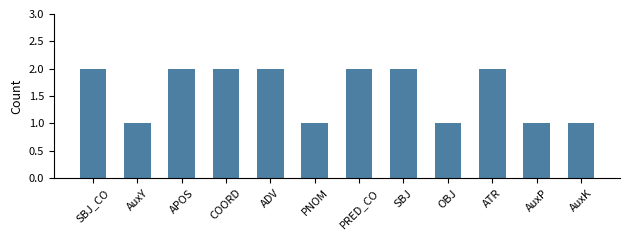

What is the label of the 10th bar from the left?

ATR